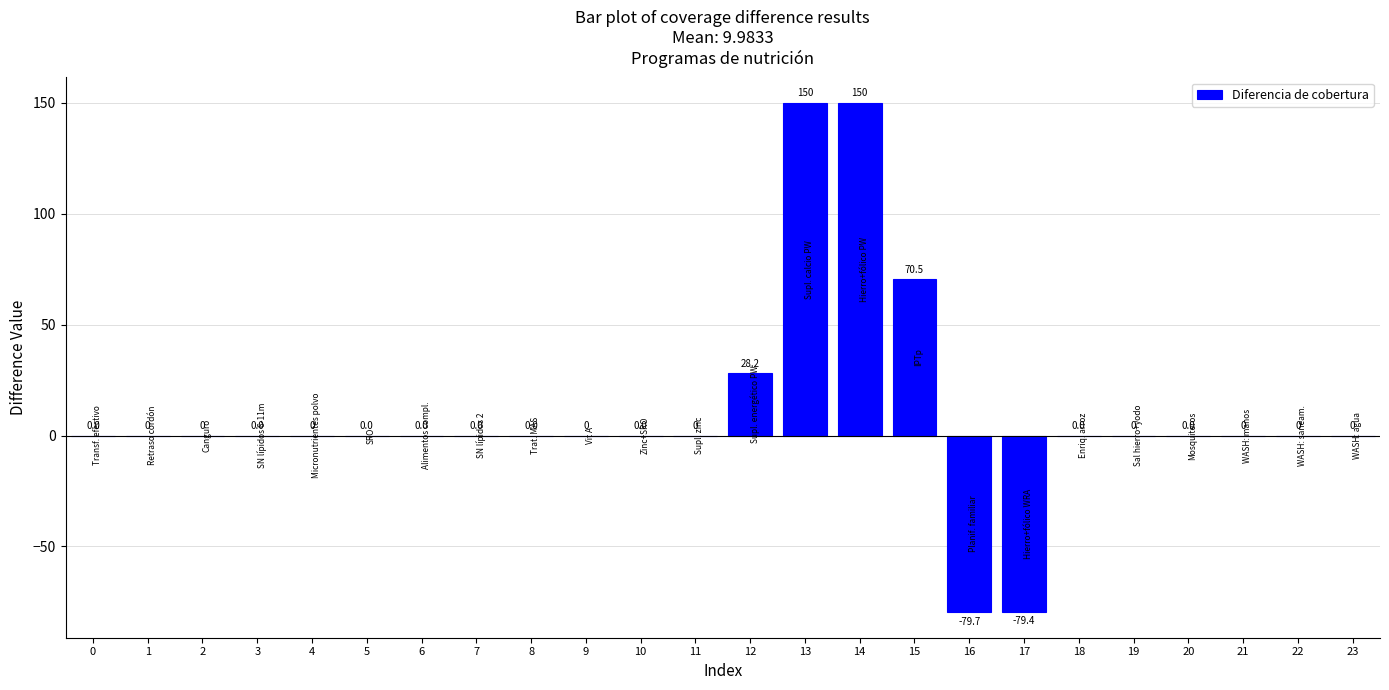

Between 13 and 18, which is larger?

13